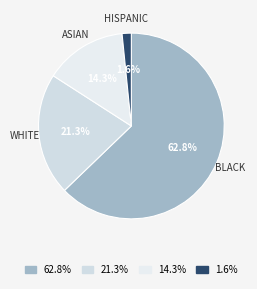

Which has a higher value, 1.6% or 14.3%?

14.3%